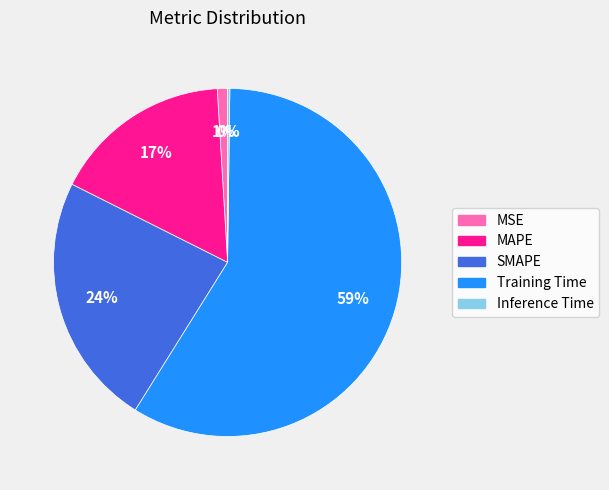

What is the largest slice in the pie chart?

Training Time